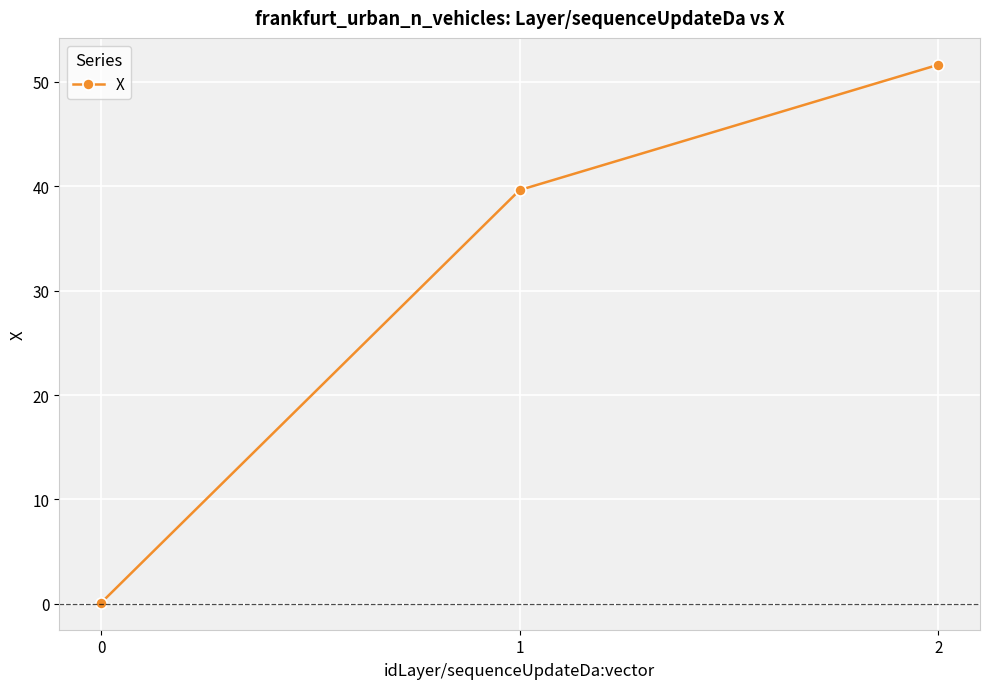

Which has a higher value, 2 or 1?

2